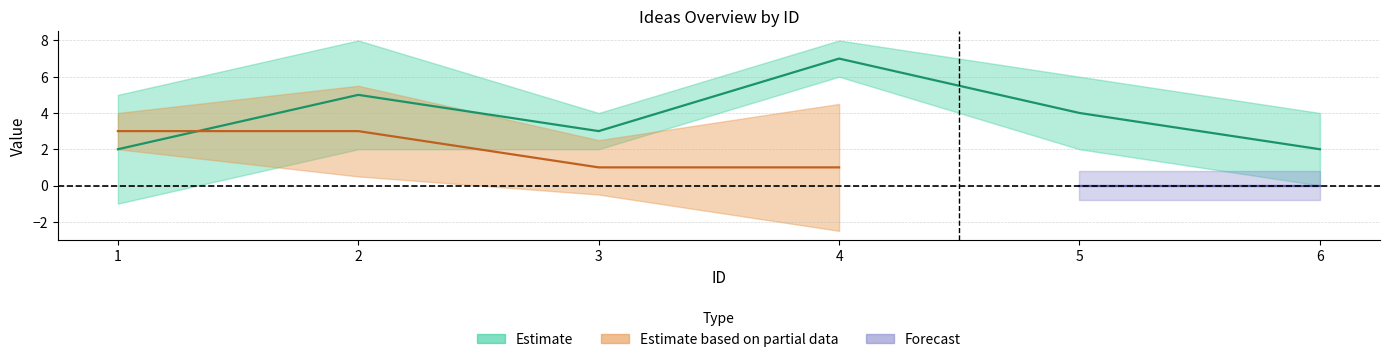

The value of user_id at 6 is 2. True or false?

True